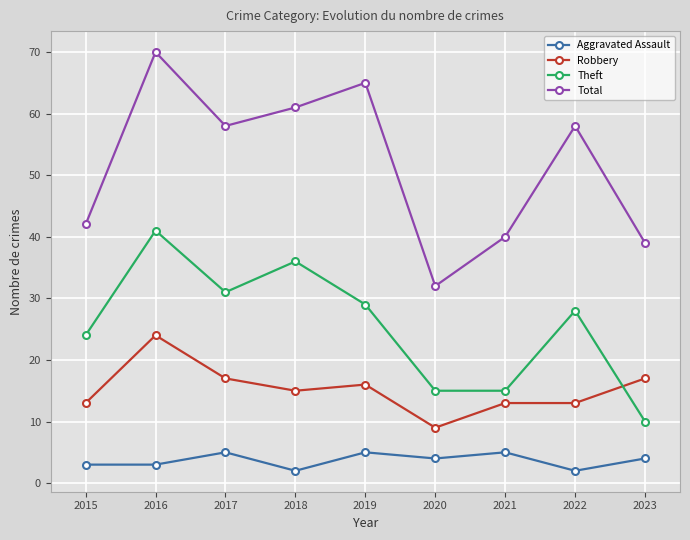

At which category is the sum across all series the highest?

2016